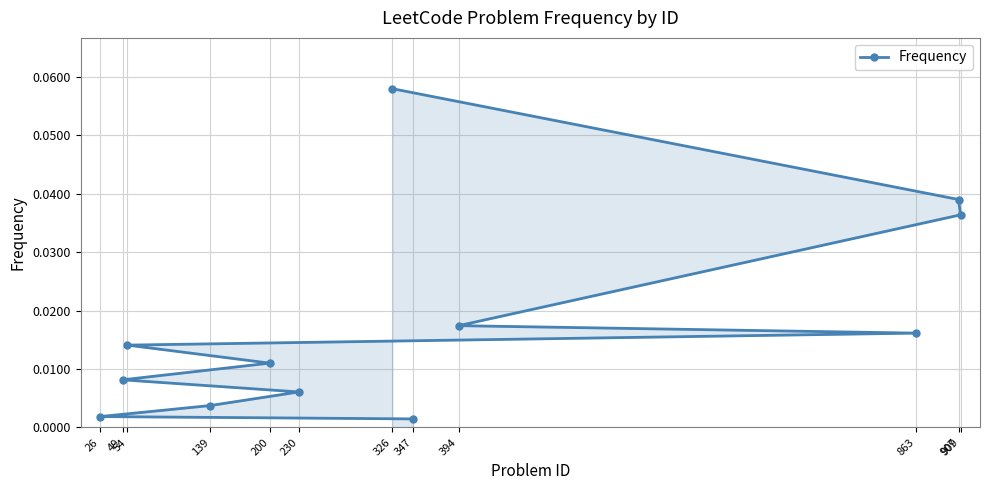

Where is the data nearest to the value 0?

347